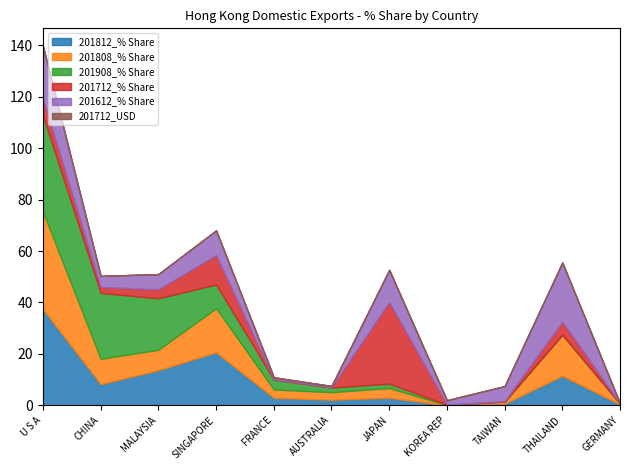

What is the value of the 201612_% Share point at the 6th from the left?

0.5